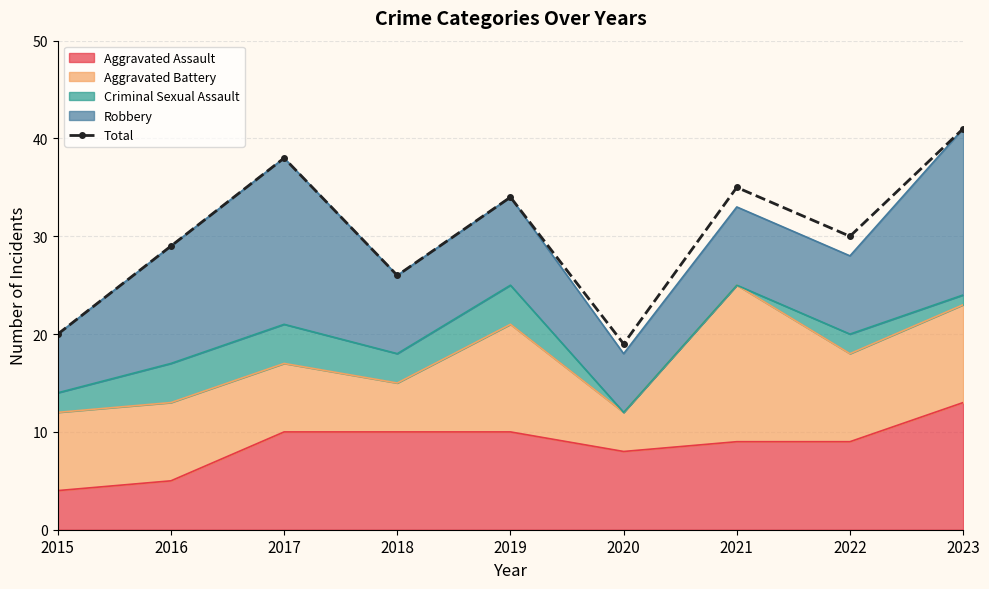

What is the sum of all values?

272